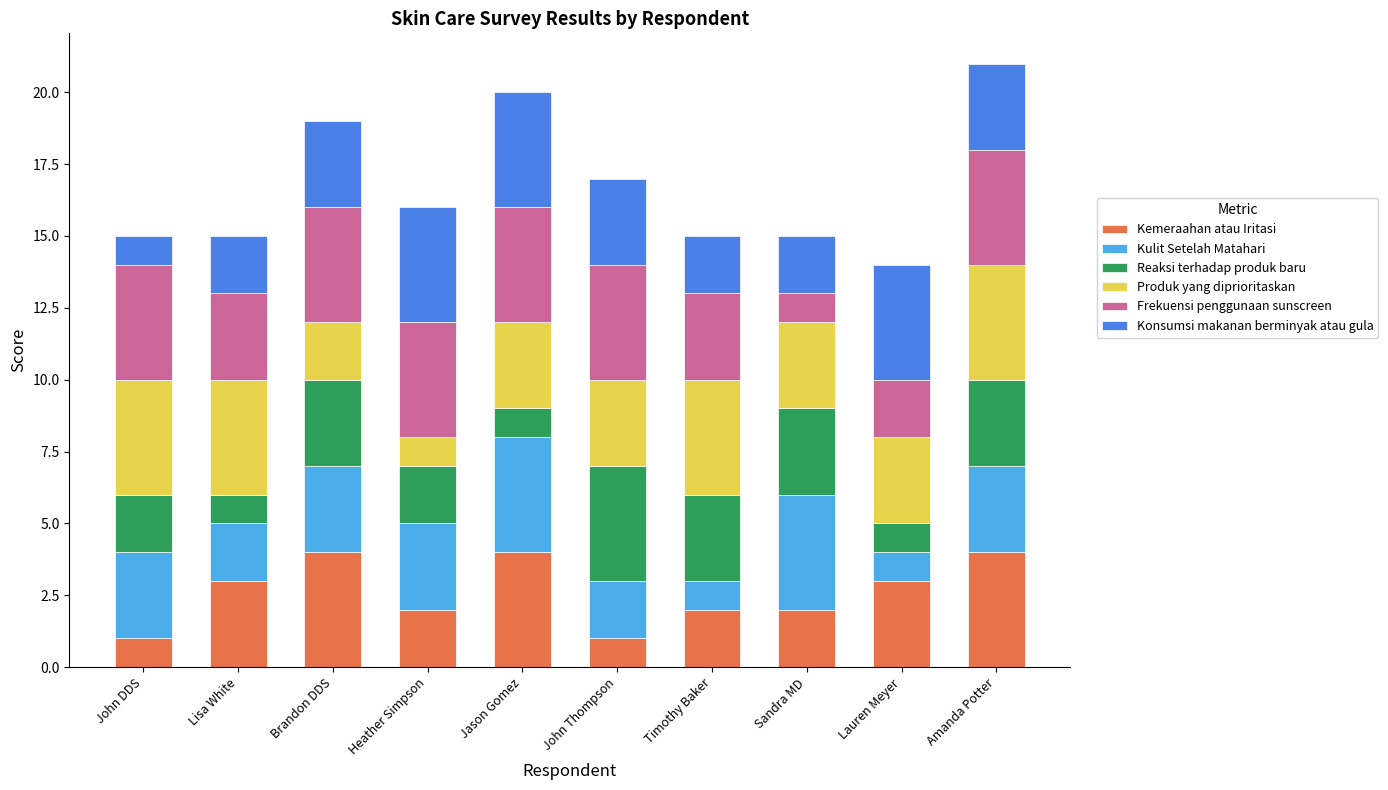

What is the maximum value for Kemeraahan atau Iritasi?

4